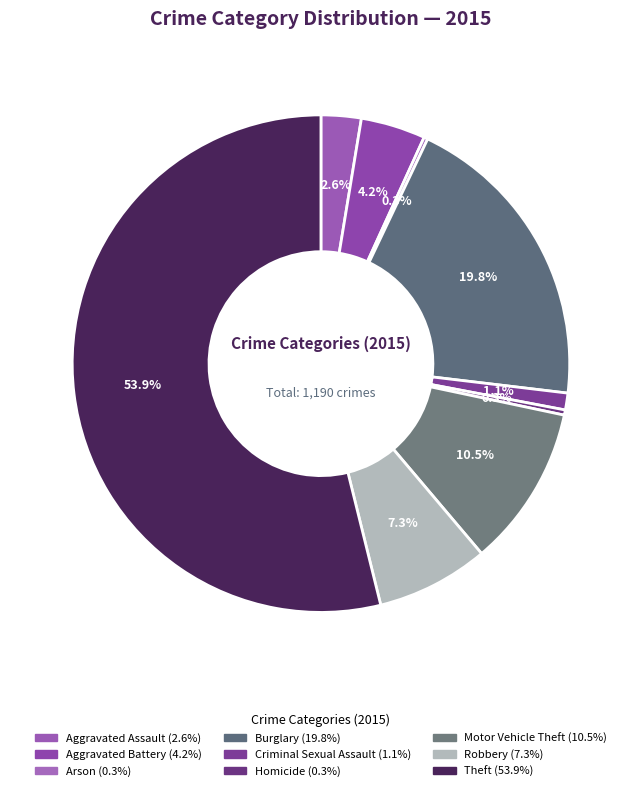

What is the change in value from Aggravated Battery to Homicide?

-46